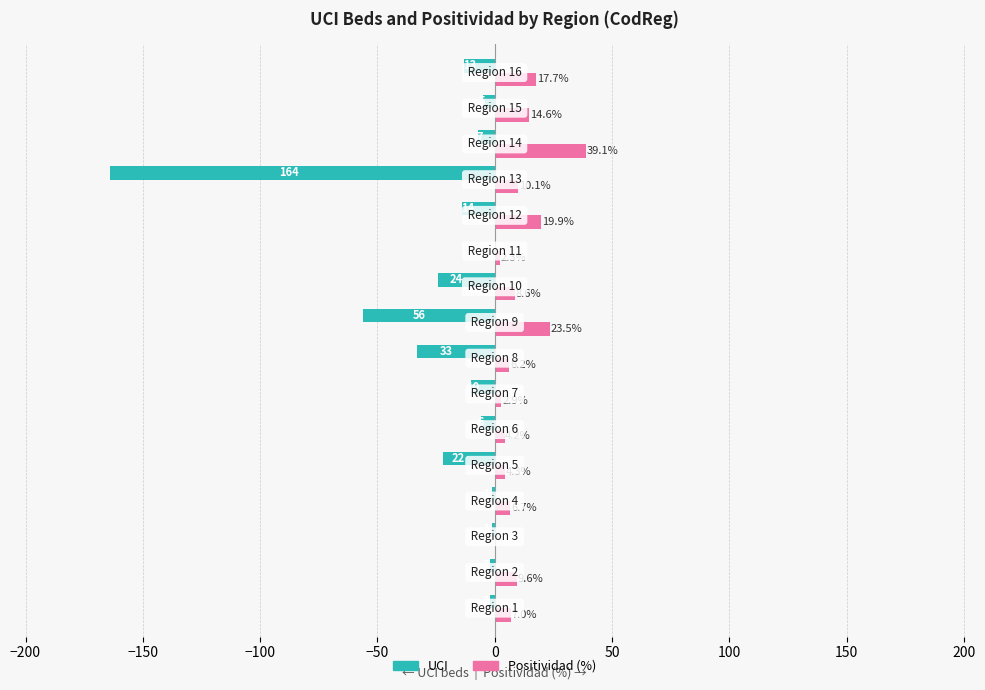

What is the greatest value displayed?

39.1